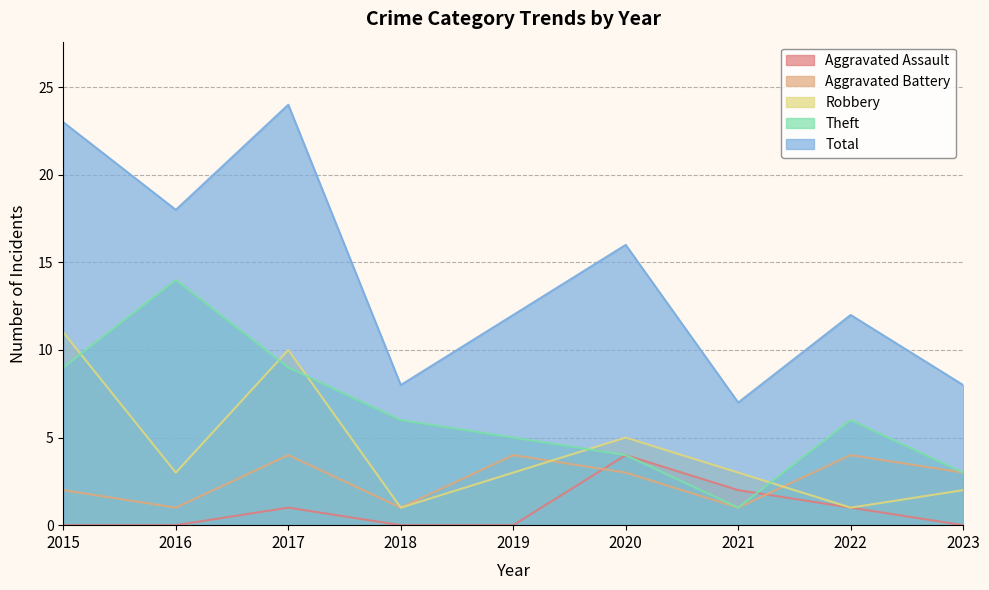

True or false: Robbery has a value of 0 at 2023.

False